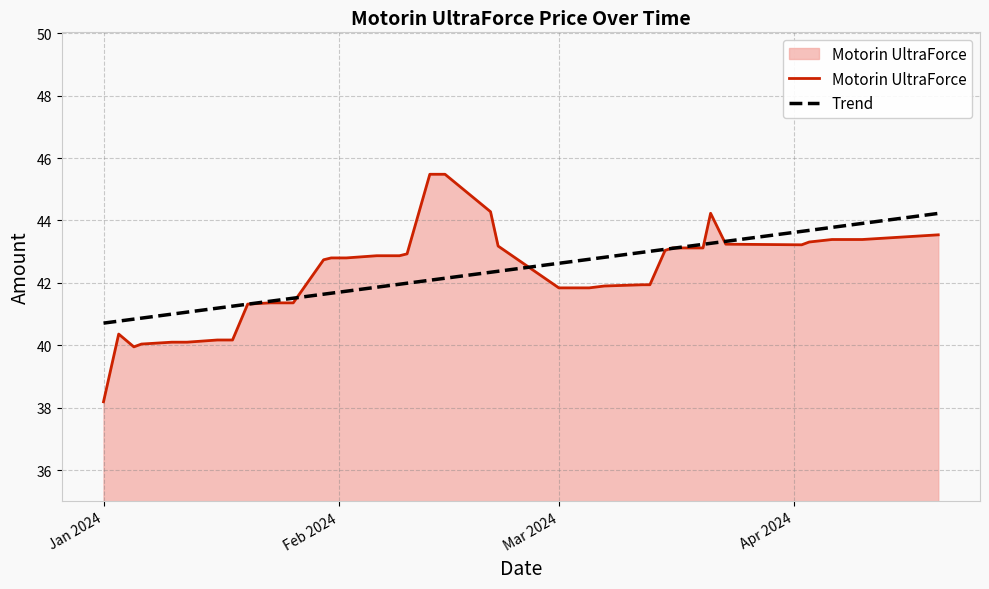

What is the change in value from 2024-02-22 to 2024-04-16?

+0.3